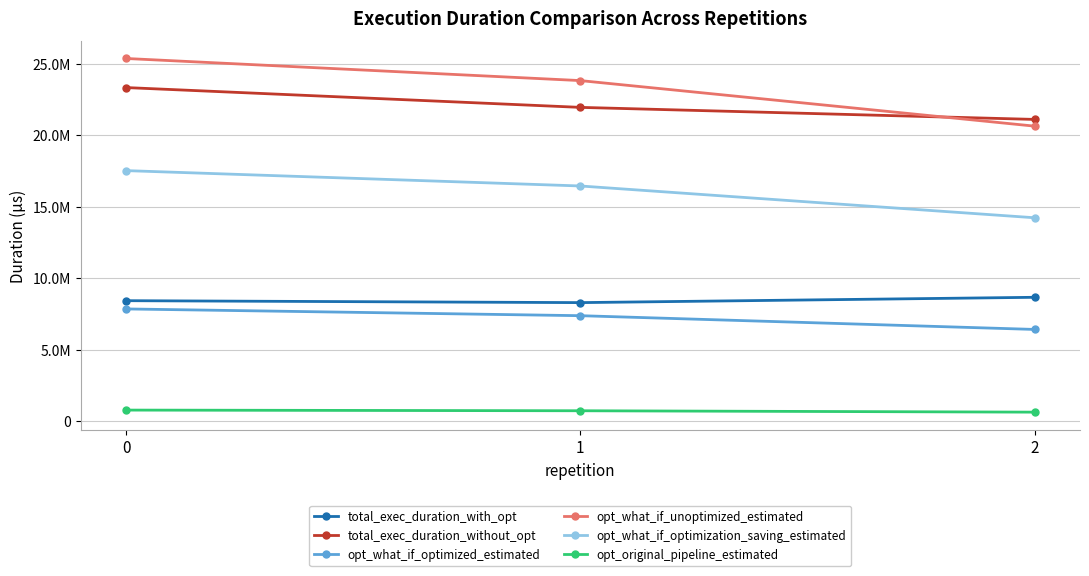

What is the total value across all series at 0?

83211916.3